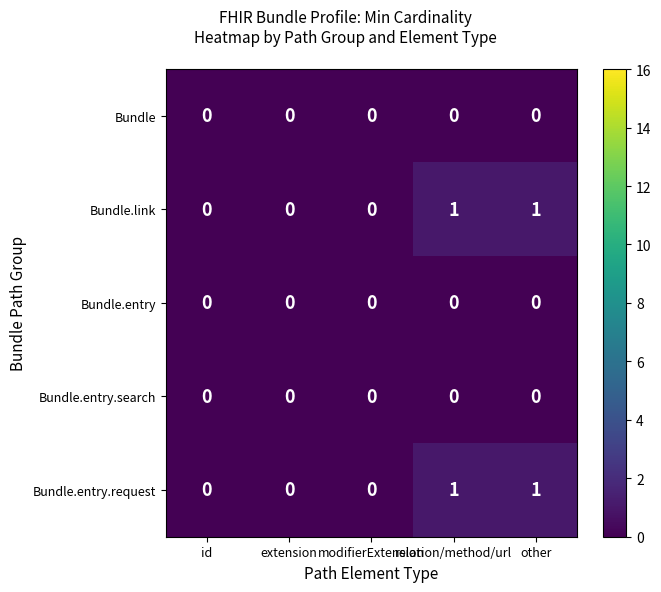

Count the Bundle.link values in the range 0 to 1.

5